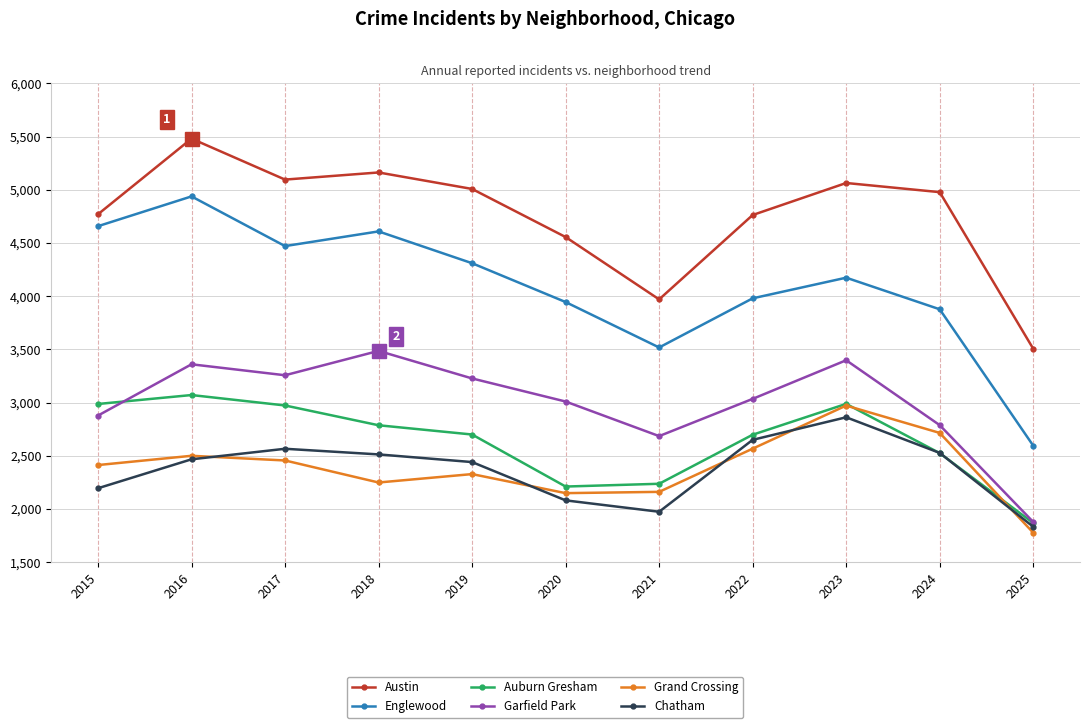

Does the chart display data point markers on the line(s)?

Yes